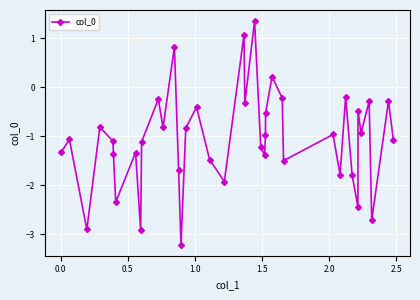

What is the sum of all values?

-42.5